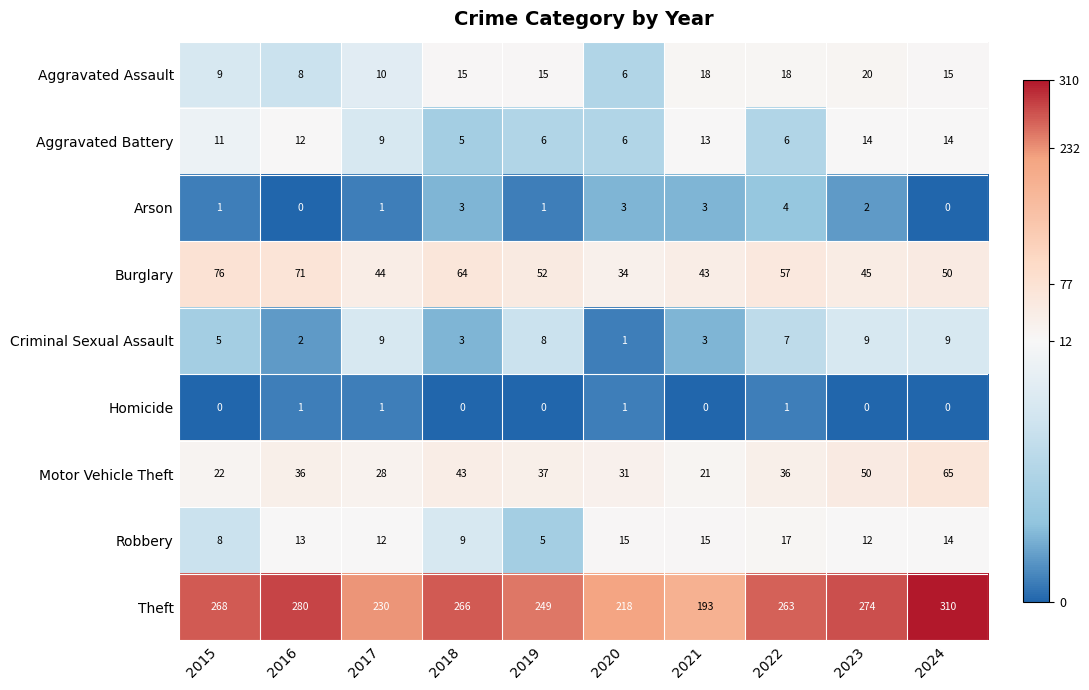

How many data points in Burglary are less than 52?

5